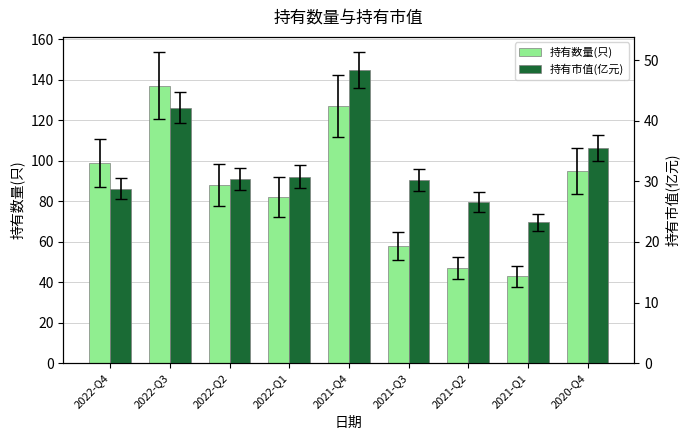

What value does the 持有市值(亿元) series have at 2021-Q2?

26.6